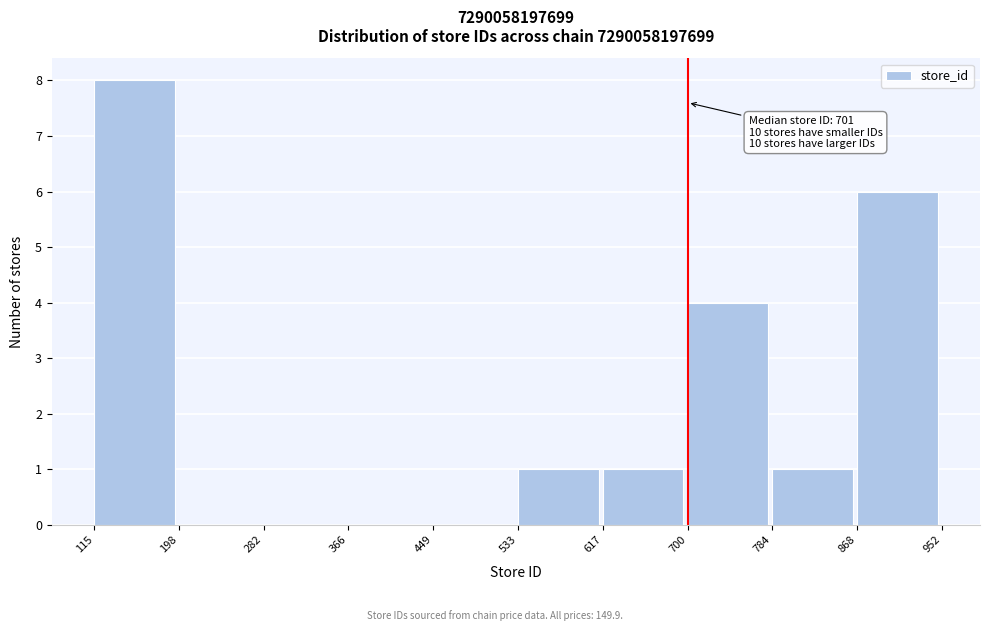

Over which range of the x-axis is the bar tallest?

115 to 198